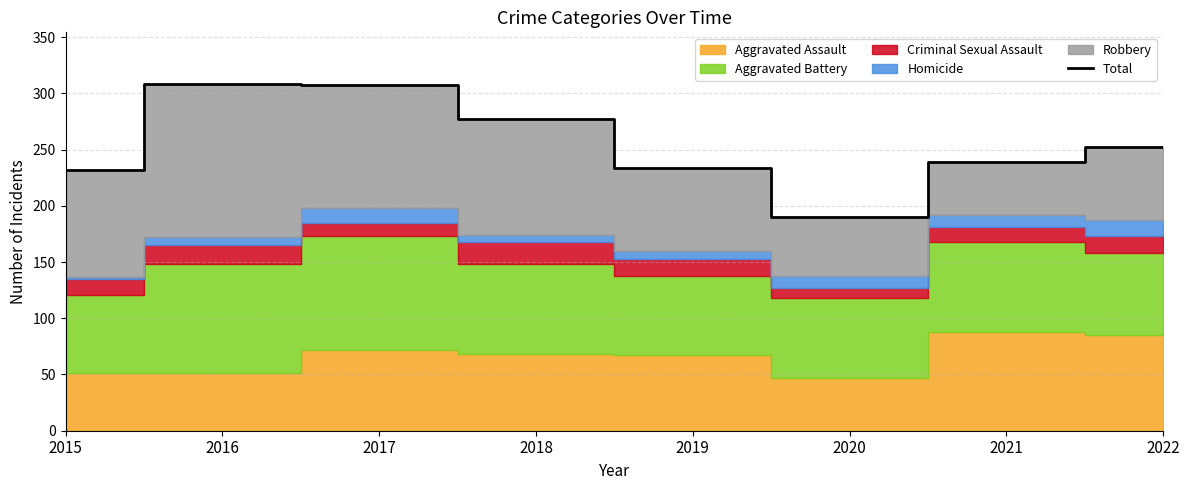

List the labels in order of value, largest first.

2016, 2017, 2018, 2022, 2021, 2019, 2015, 2020